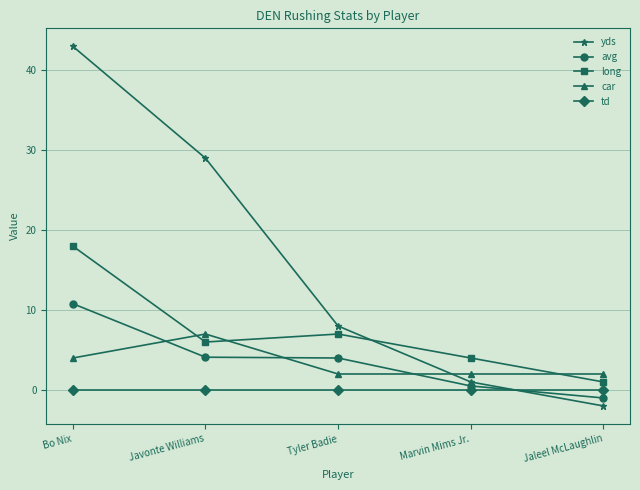

Which category has the lowest value in the yds series?

Jaleel McLaughlin